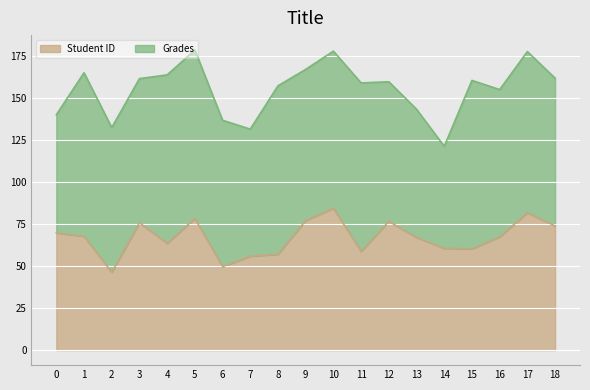

Does the chart display data point markers on the line(s)?

No